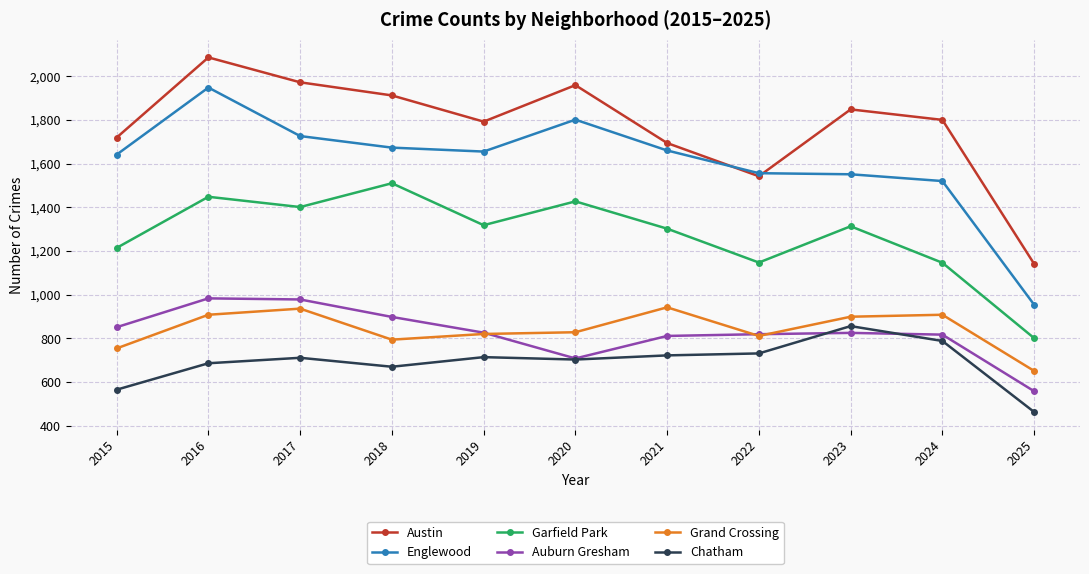

Count the number of data series in this chart.

6